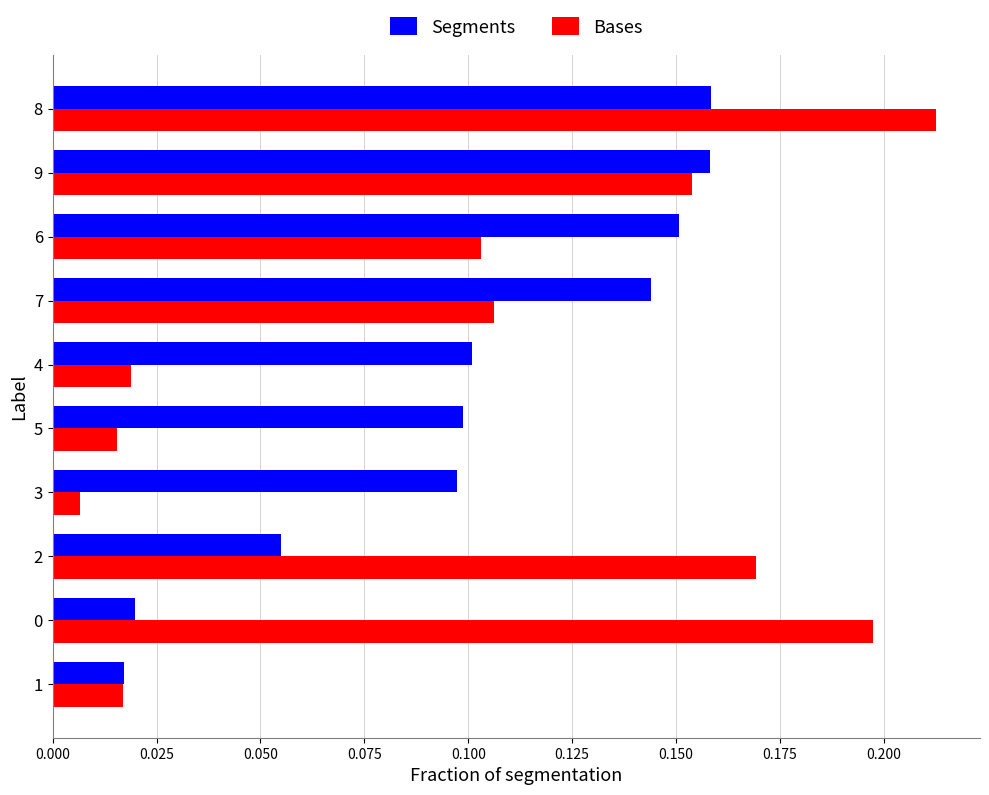

Where is Bases nearest to the value 0?

3